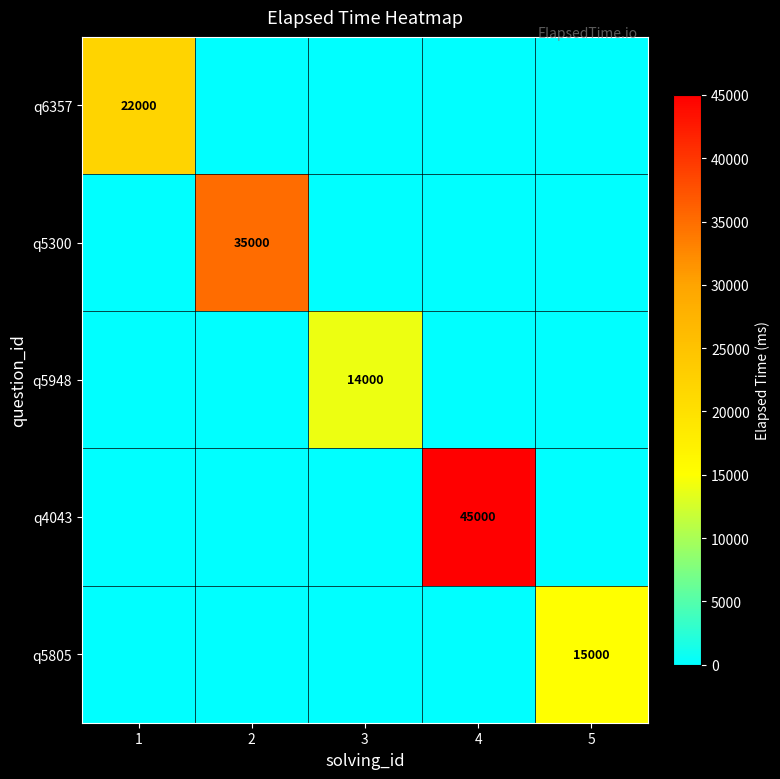

Is it true that q5300 equals 13155 at 2?

False